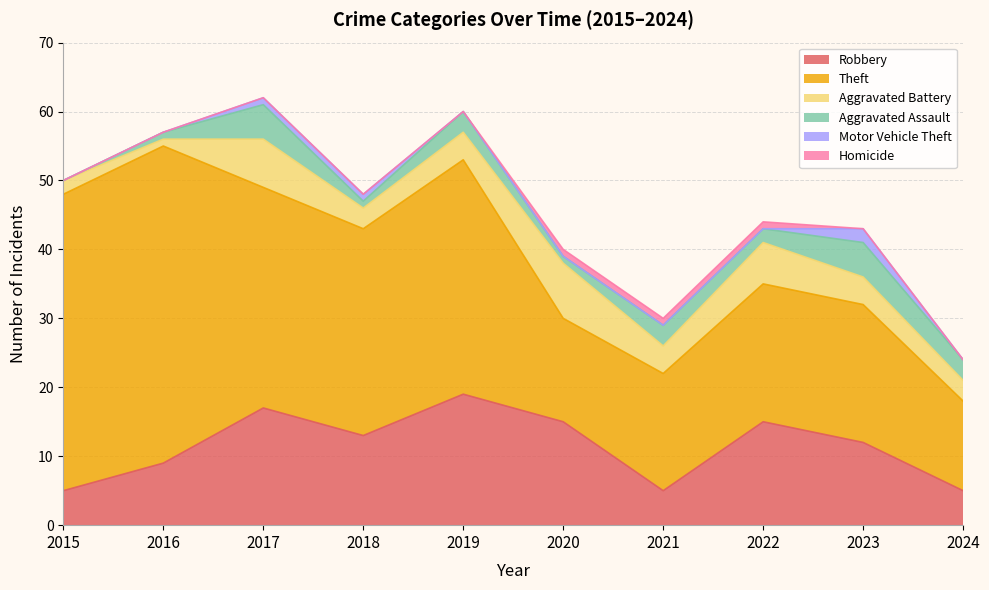

What are all the series names shown in the legend?

Robbery, Theft, Aggravated Battery, Aggravated Assault, Motor Vehicle Theft, Homicide